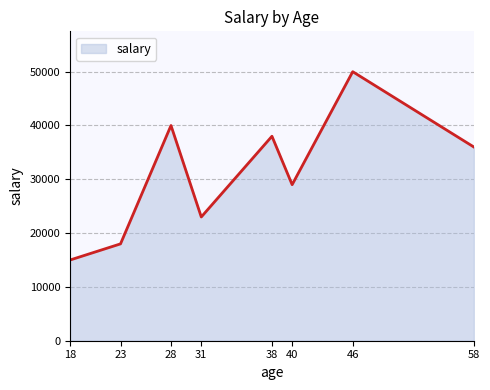

Which category has the lowest value across all series?

18